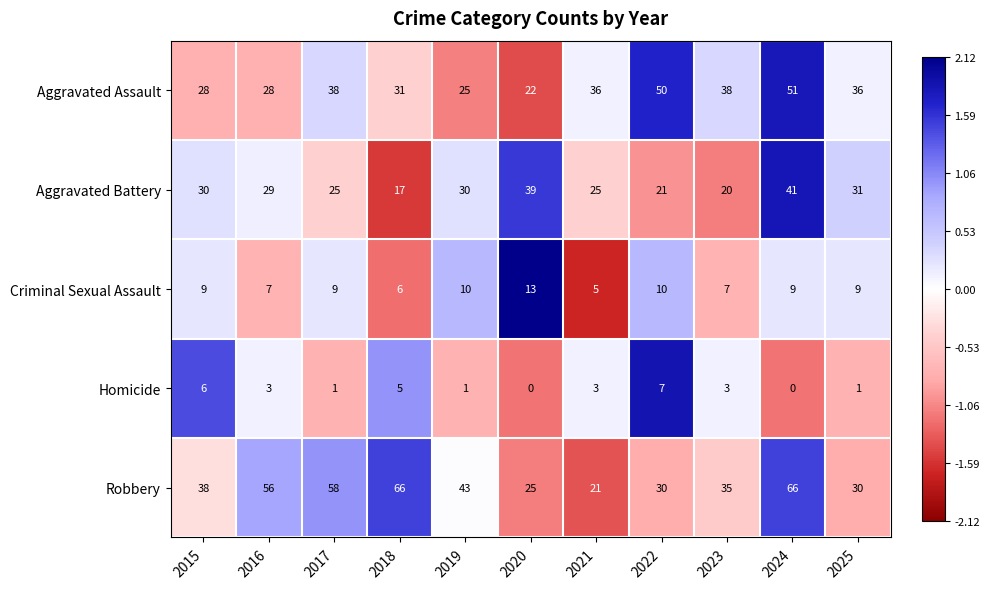

What is the approximate value of Aggravated Assault at 2019, to the nearest 5?

25